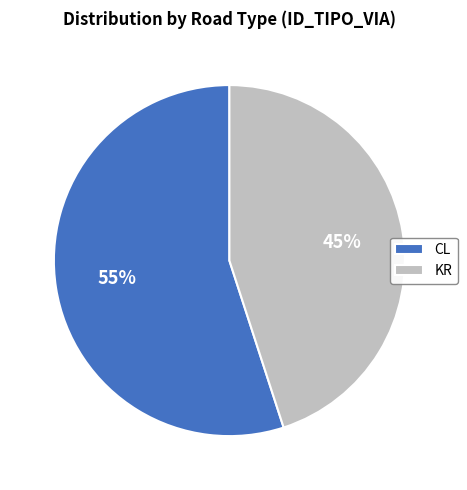

What percentage is the KR slice, to the nearest percent?

45%